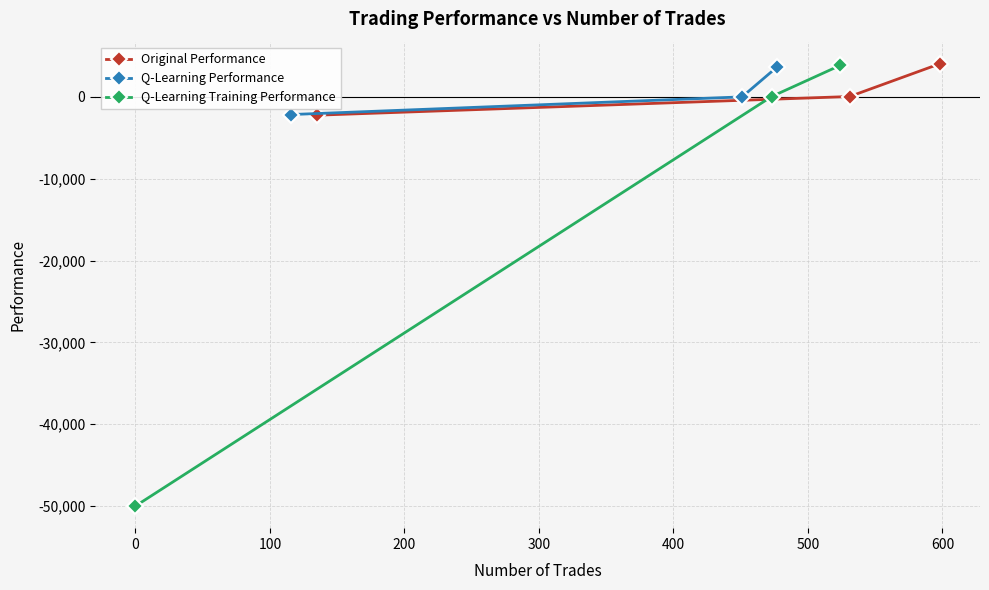

What is the minimum value for Original Performance?

-2228.3